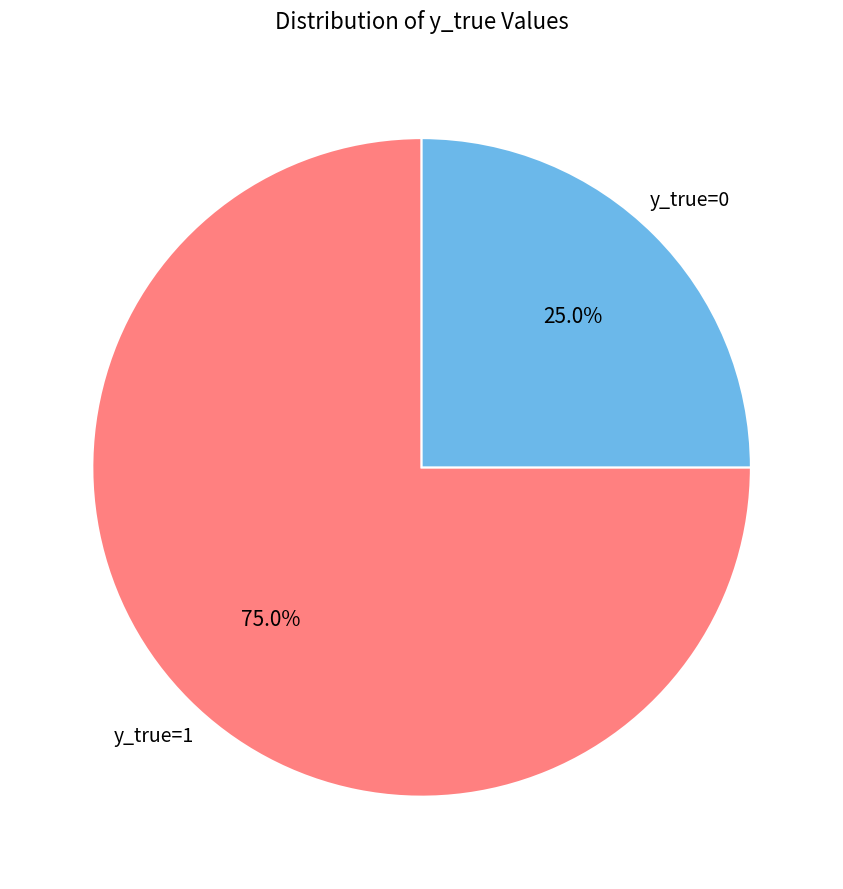

How many segments does this pie chart have?

2